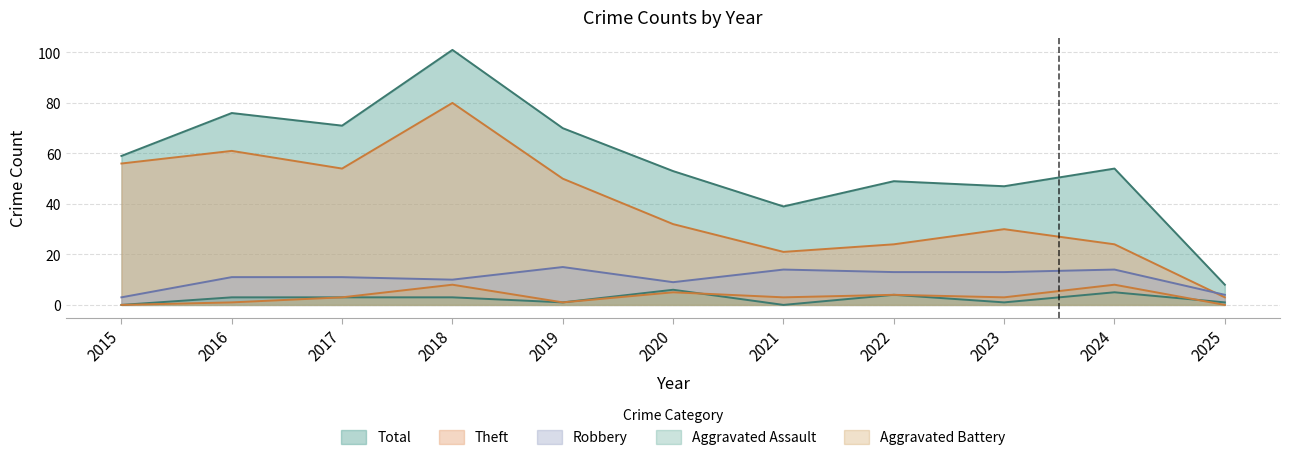

Where does the Total series first go above 54?

2015